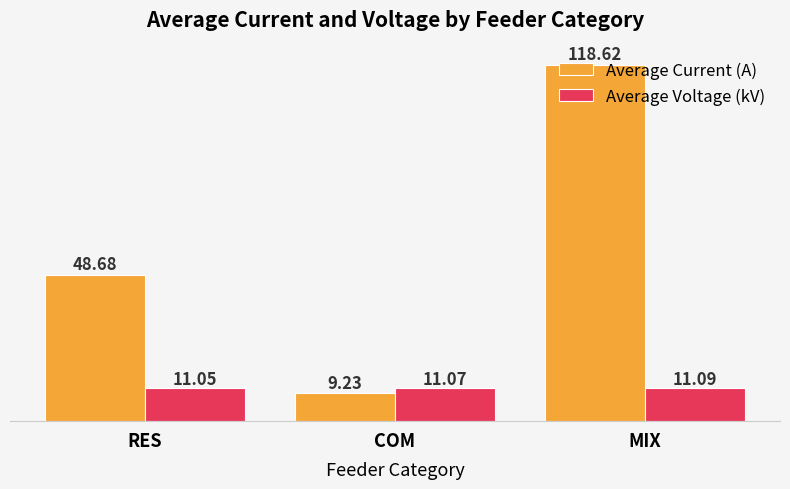

Reading left to right, transcribe all the data shown in this chart.

Average Current (A): RES=48.7	COM=9.2	MIX=118.6
Average Voltage (kV): RES=11.1	COM=11.1	MIX=11.1